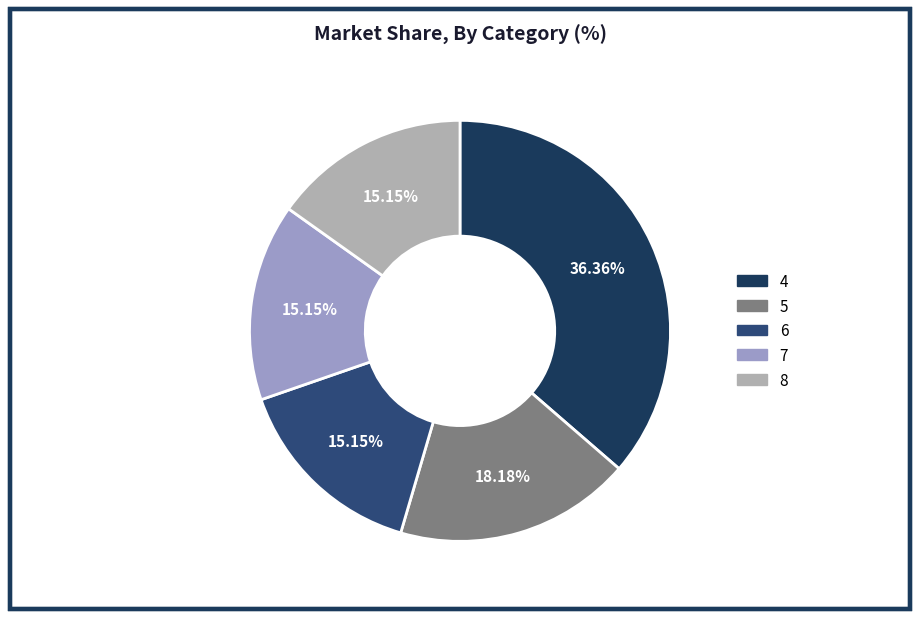

Approximately how many times larger is the value at 7 compared to 4?

0.4